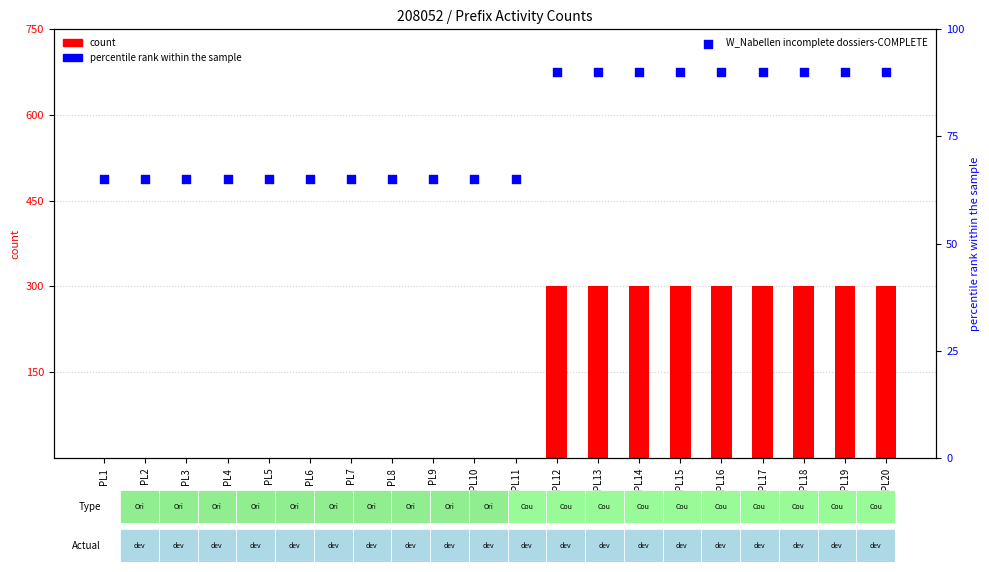

Which series has the largest total across all categories?

W_Nabellen incomplete dossiers-START